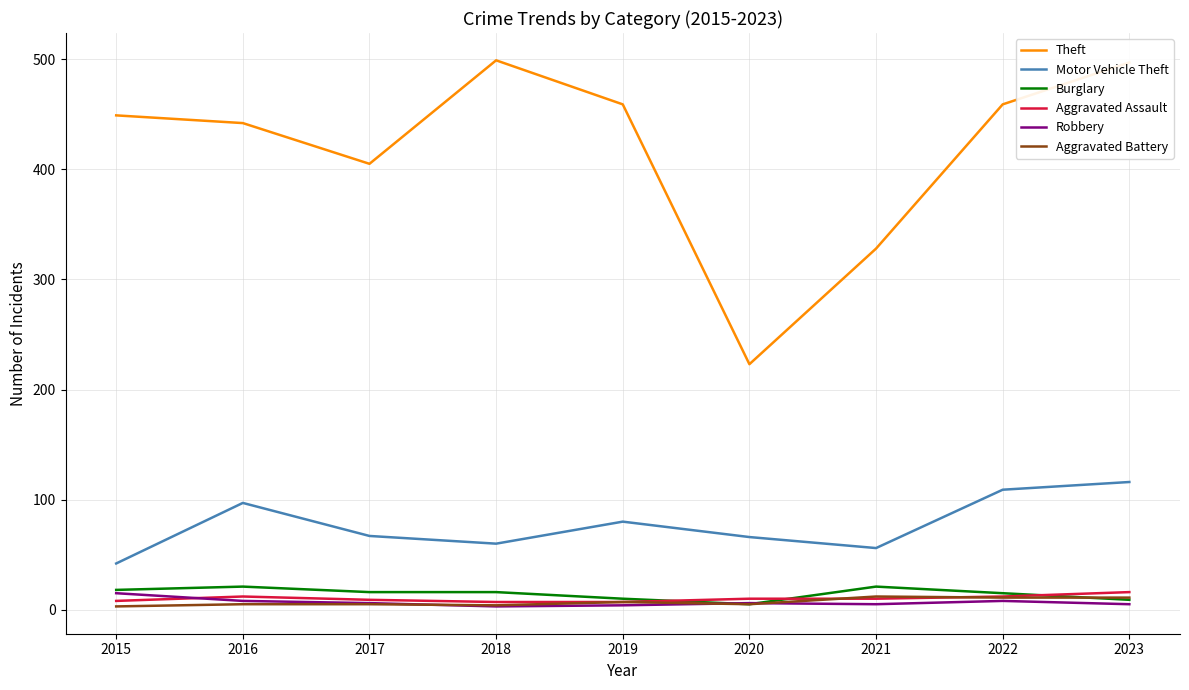

Which series has the widest spread of values?

Theft